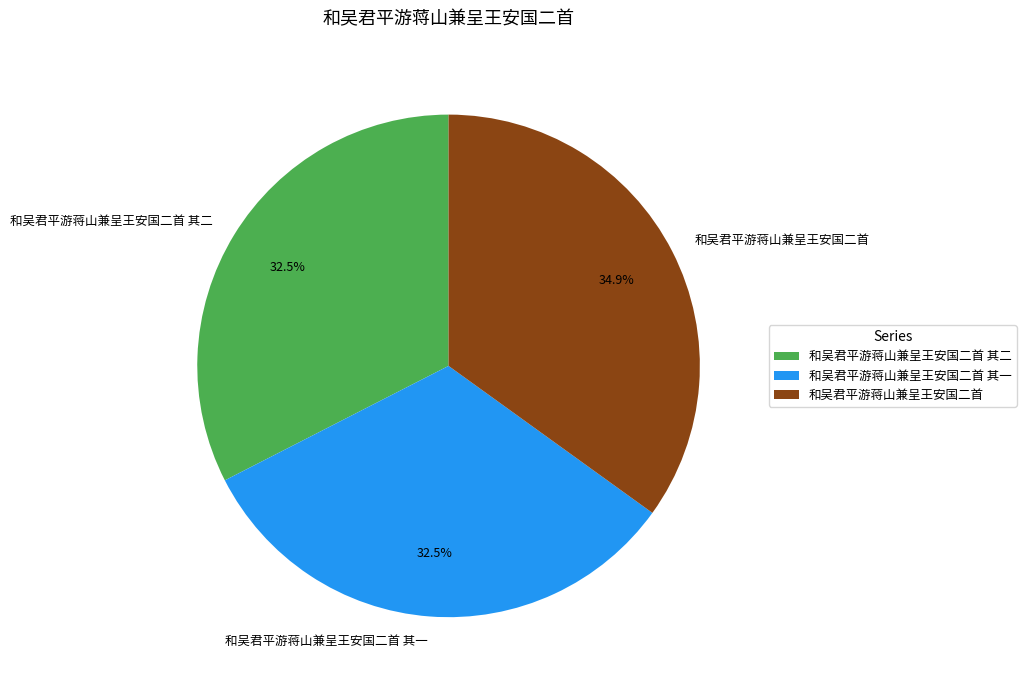

Is 和吴君平游蒋山兼呈王安国二首 the majority of the pie?

No